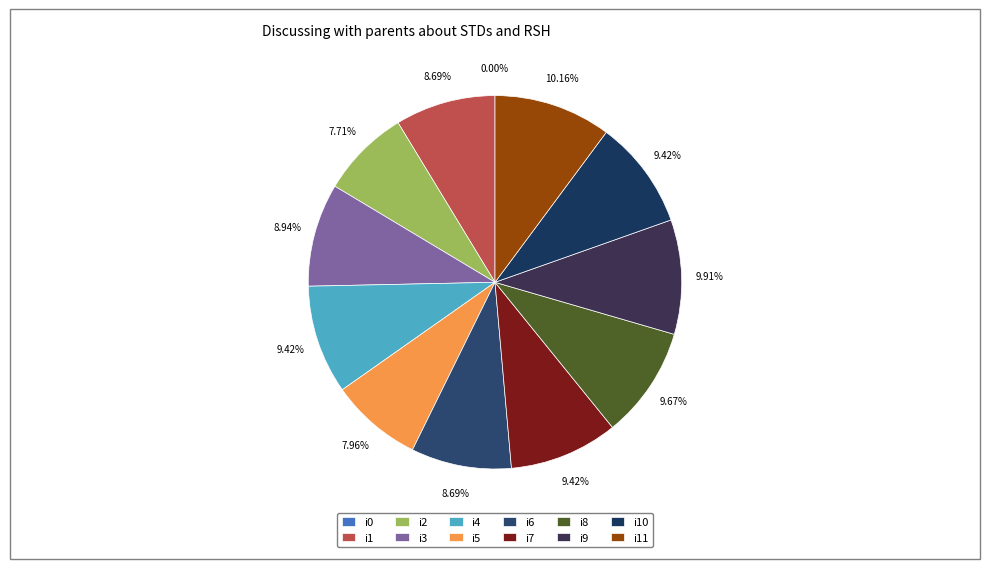

To the nearest percent, what is the combined percentage of i6 and i9?

19%